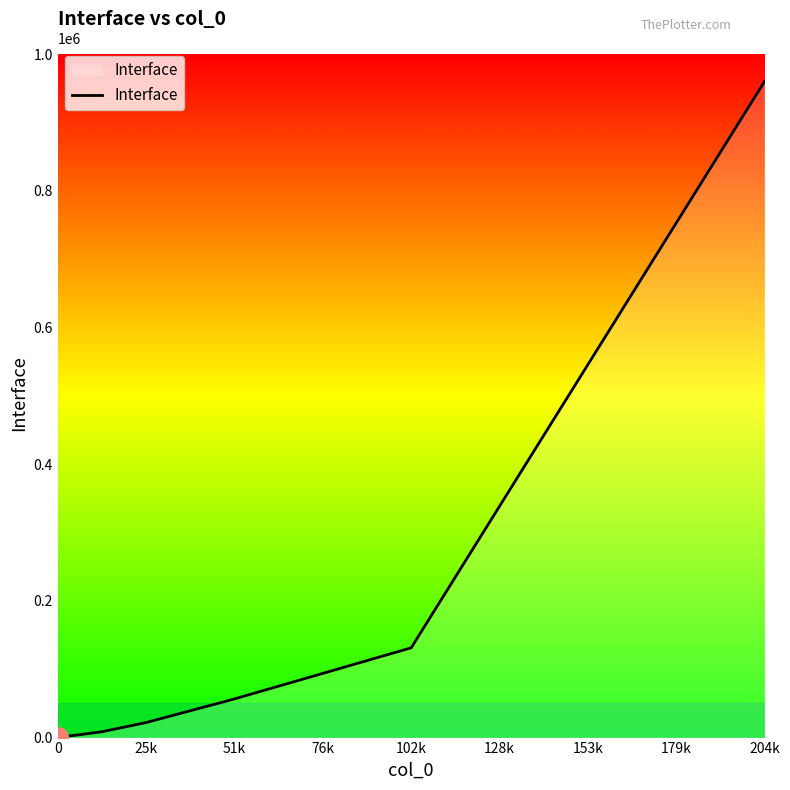

What is the minimum value shown in the chart?

133